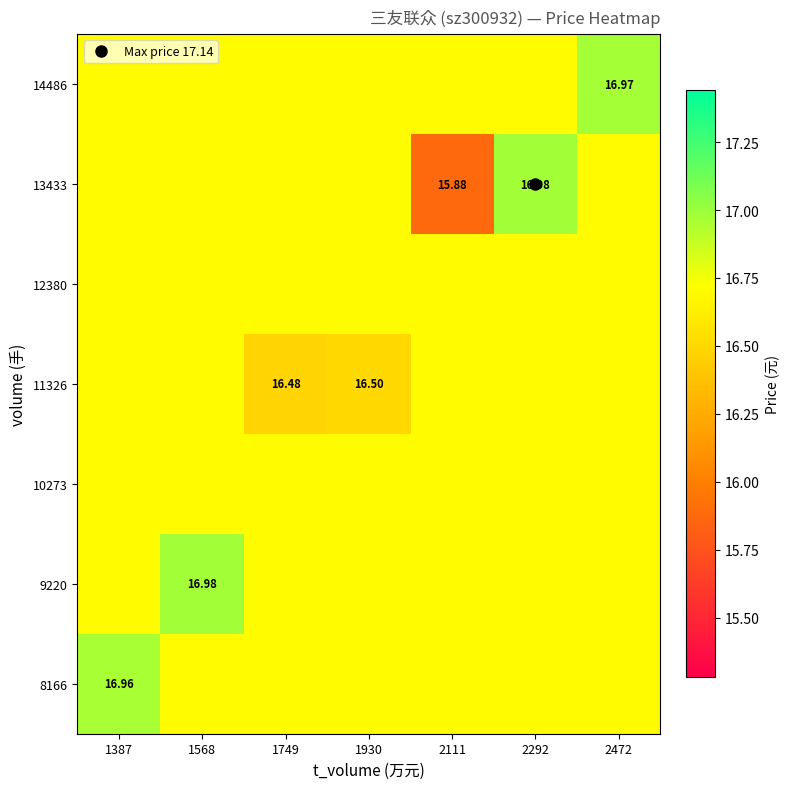

At 1749, list the series in order from largest to smallest.

8166, 9220, 10273, 12380, 13433, 14486, 11326